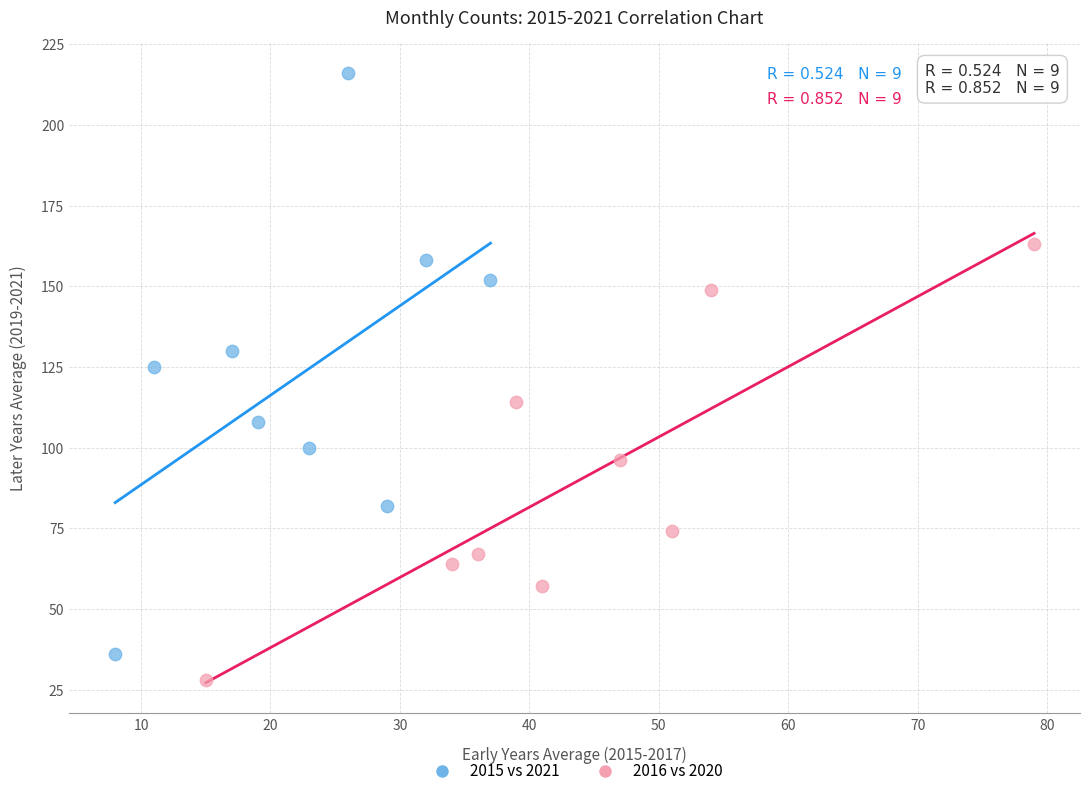

Which series has the largest Y range (max minus min)?

2015 vs 2021